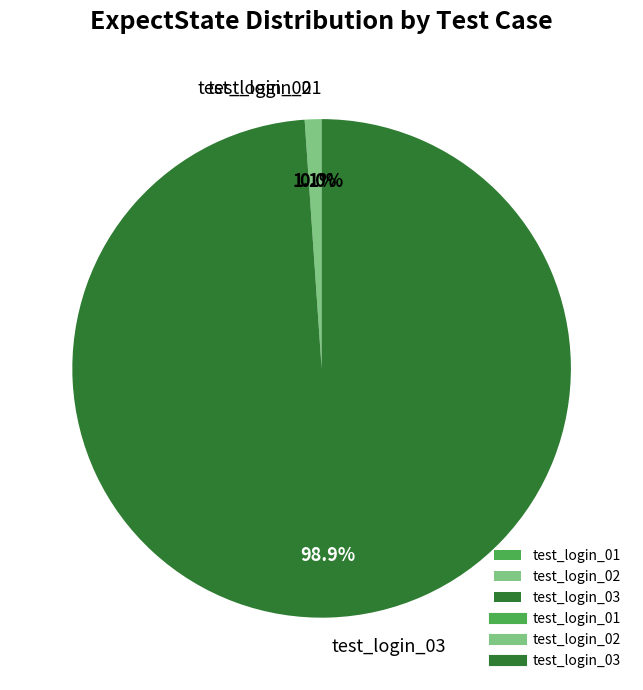

What is the largest slice in the pie chart?

test_login_03